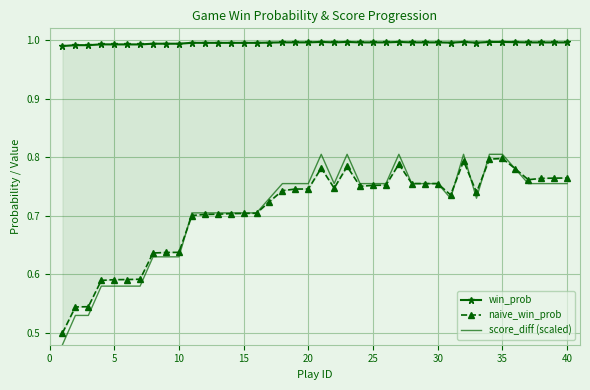

Which series has the largest total across all categories?

win_prob